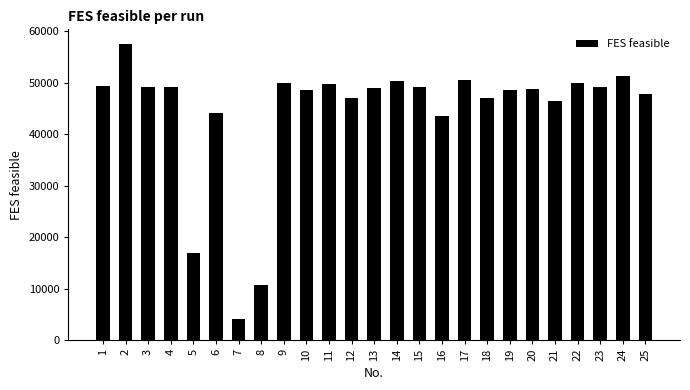

Which has a higher value, 13 or 8?

13